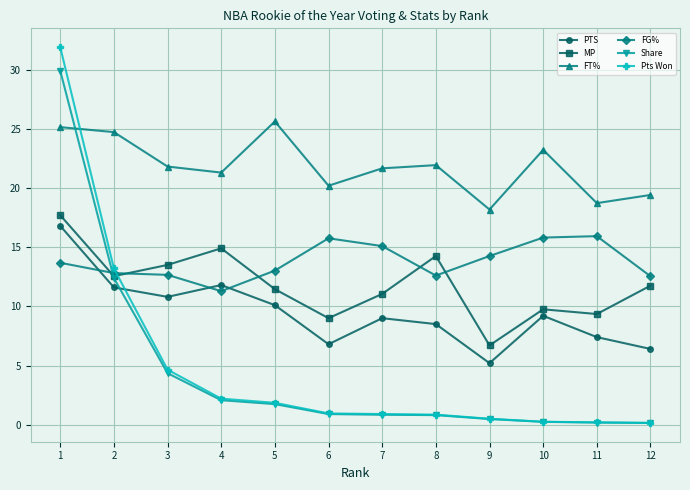

What is the greatest value displayed?

31.9